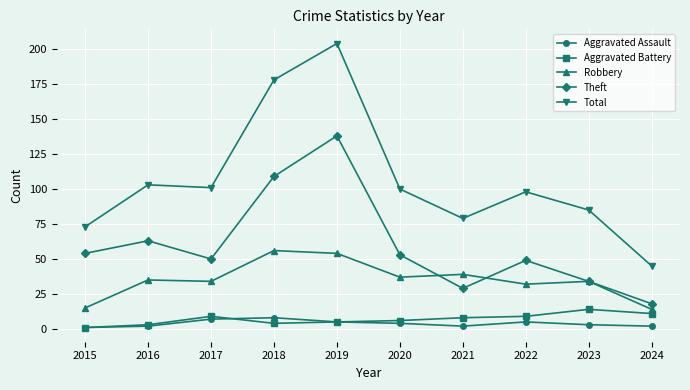

What is the smallest value displayed?

1